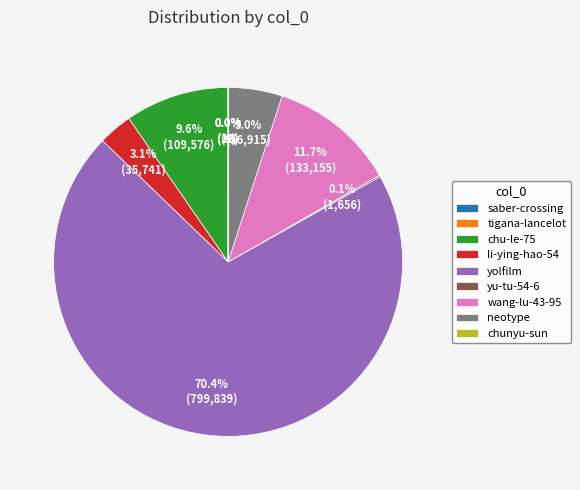

To the nearest percent, what percentage of the pie is chu-le-75?

10%